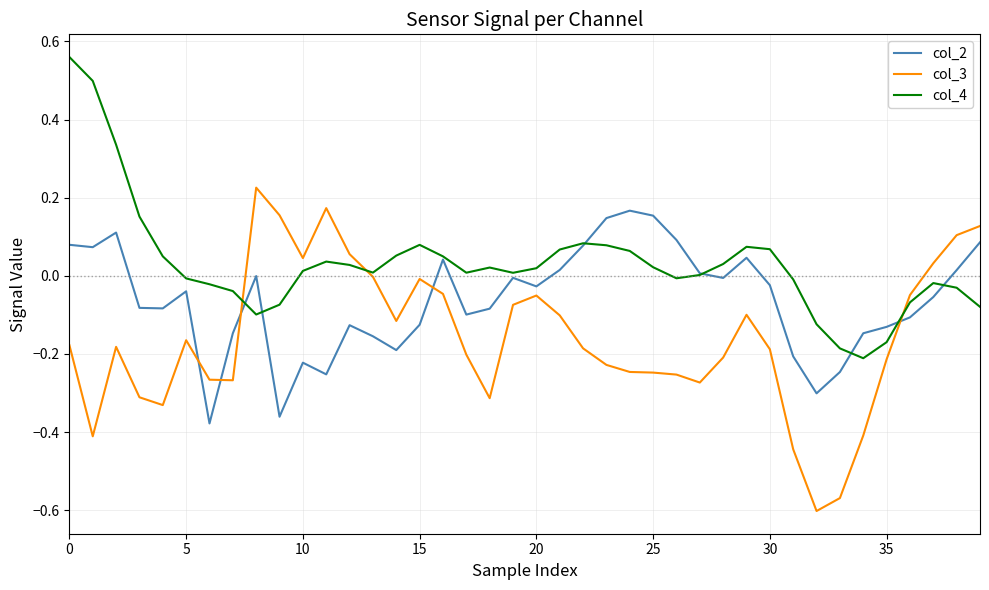

What is the difference between the maximum and minimum values in the col_4 series?

0.8